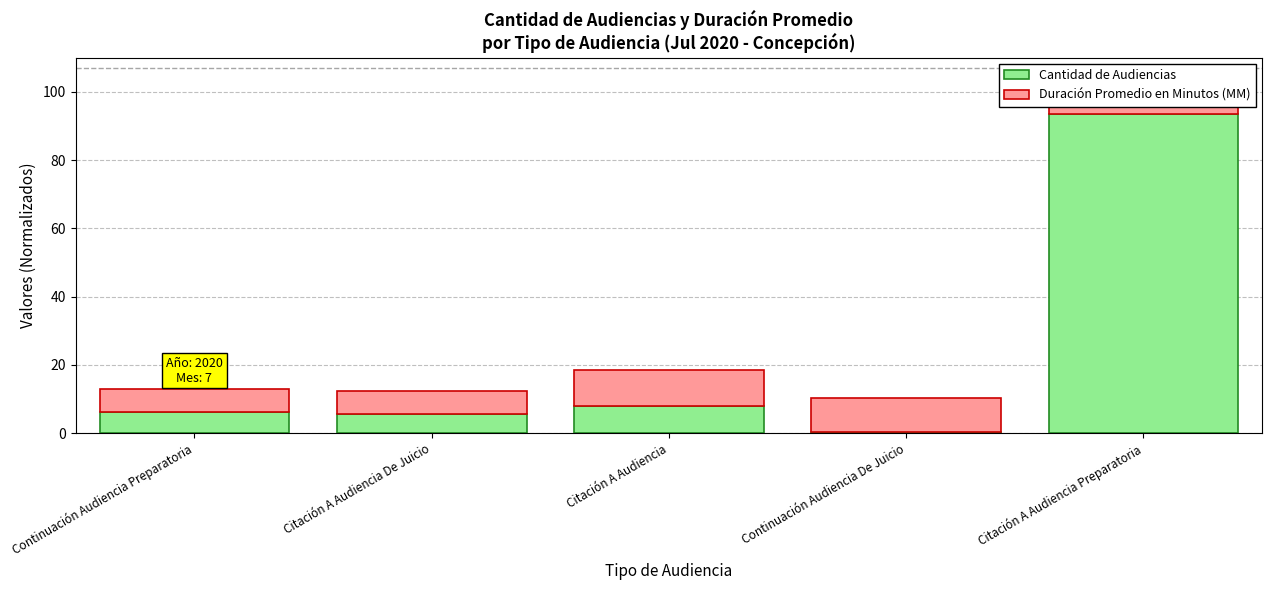

True or false: Cantidad de Audiencias has a value of 0.1 at Continuación Audiencia De Juicio.

False